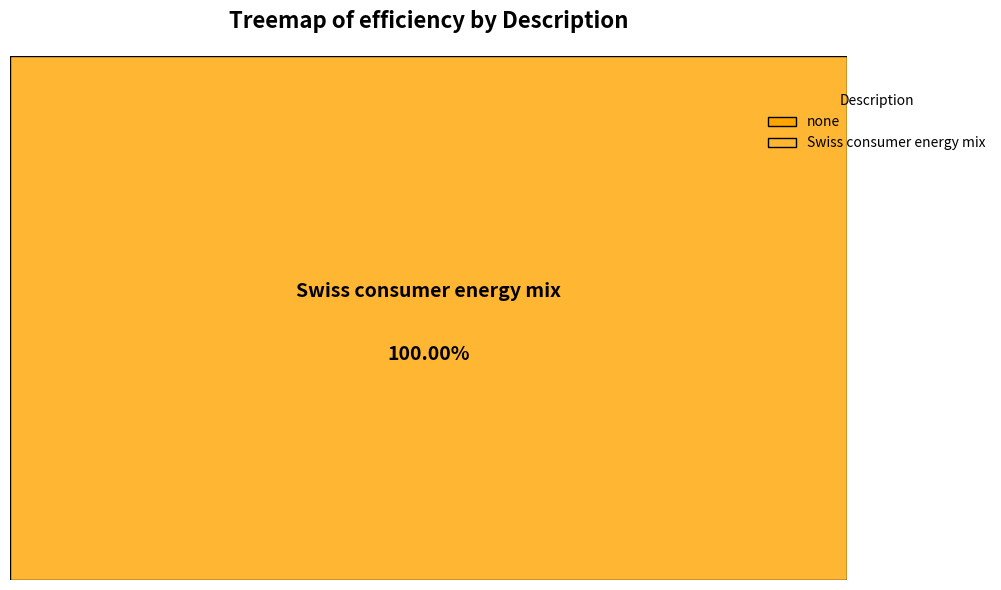

What percentage is the Swiss consumer energy mix slice, to the nearest percent?

100%